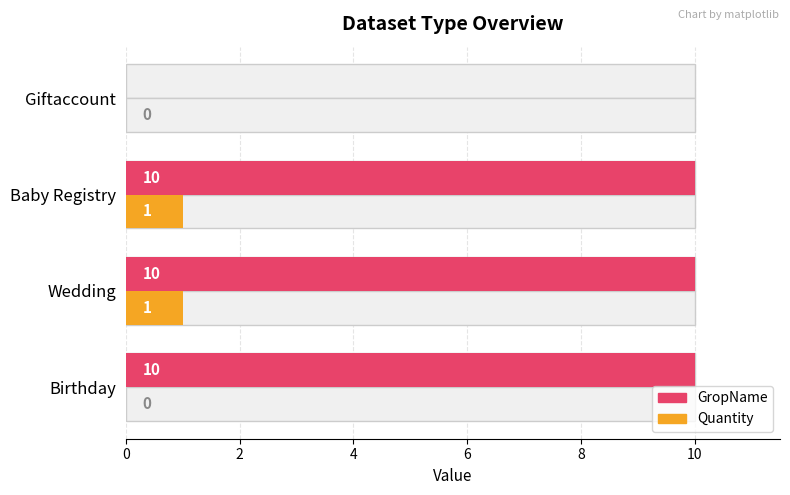

List the series in order of their peak value, lowest first.

Quantity, GropName